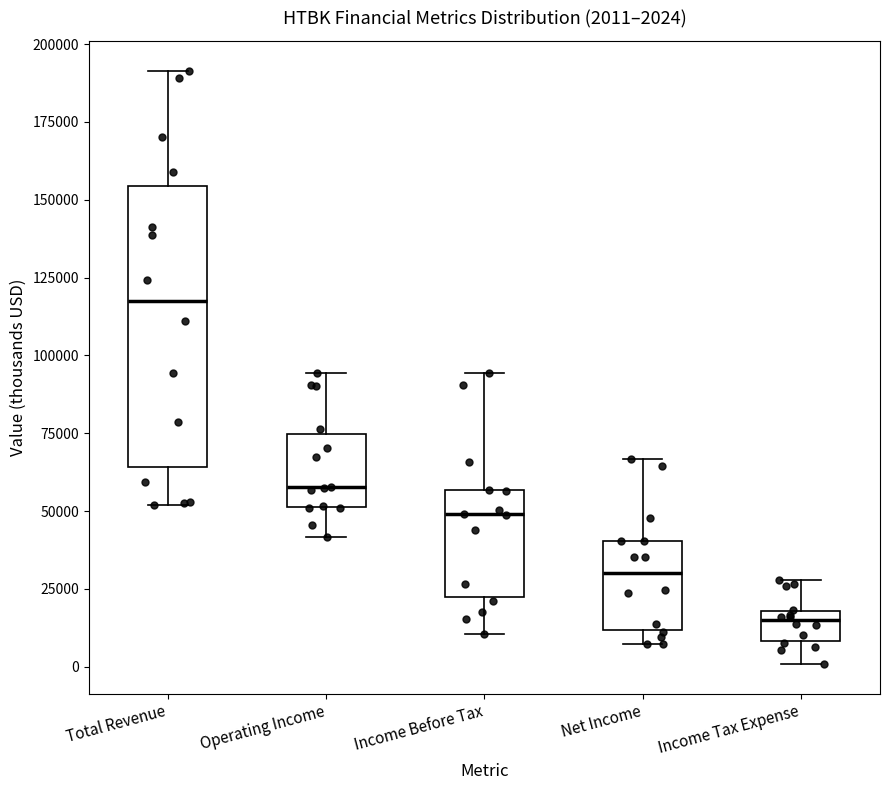

Which box is the tallest, from its lower edge to its upper edge?

Total Revenue